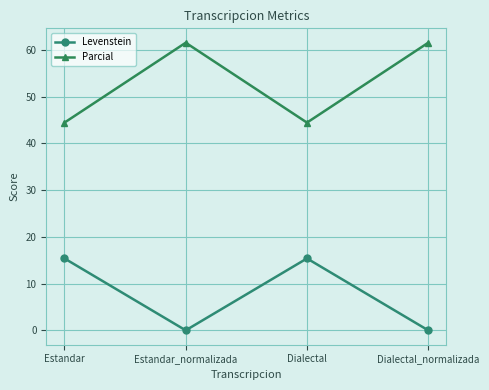

What is the total value across all series at Estandar?

59.8